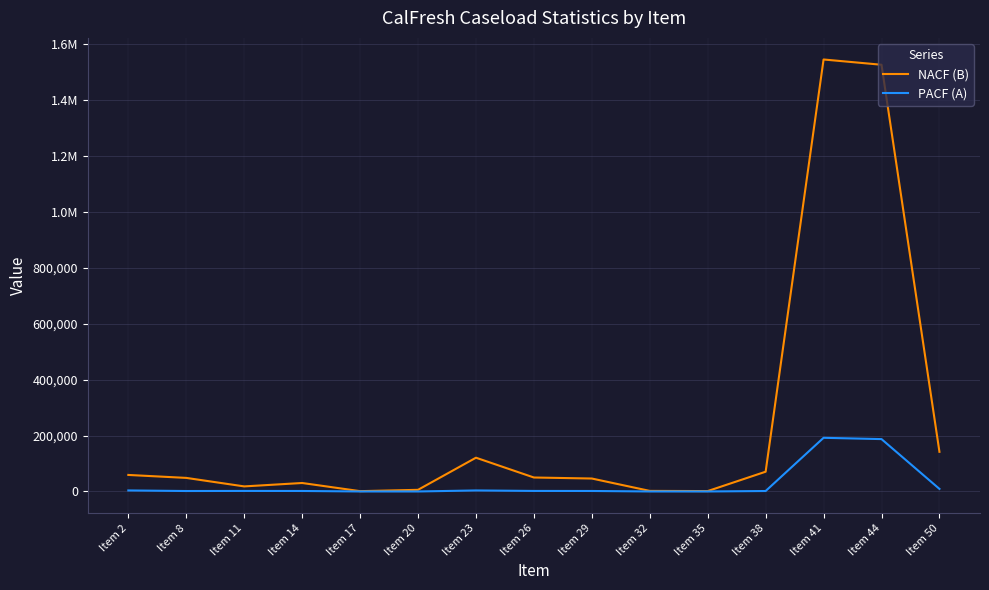

True or false: NACF (B) and PACF (A) cross at least once.

False